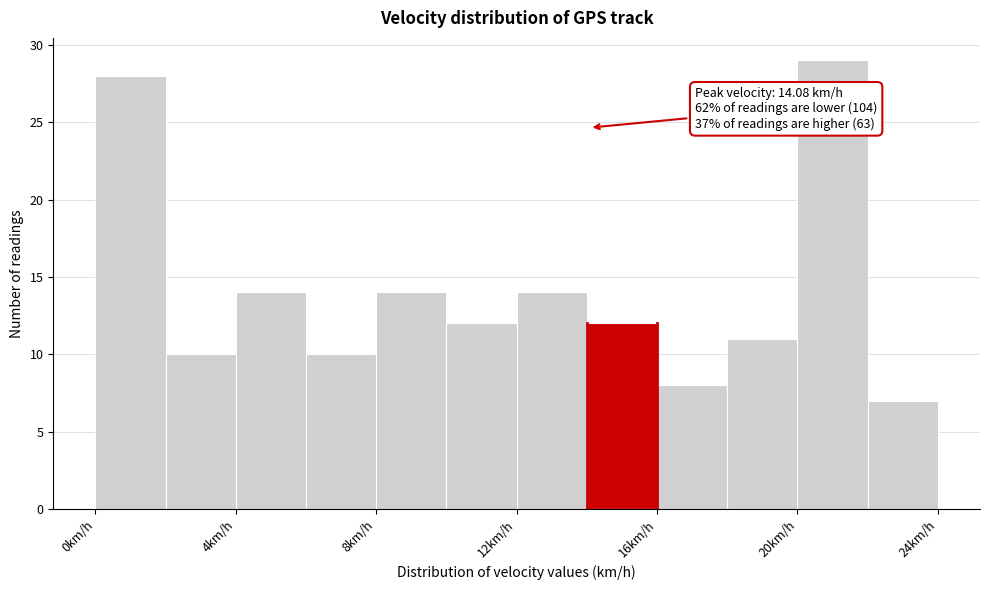

Over which range of the x-axis is the bar tallest?

20 to 22